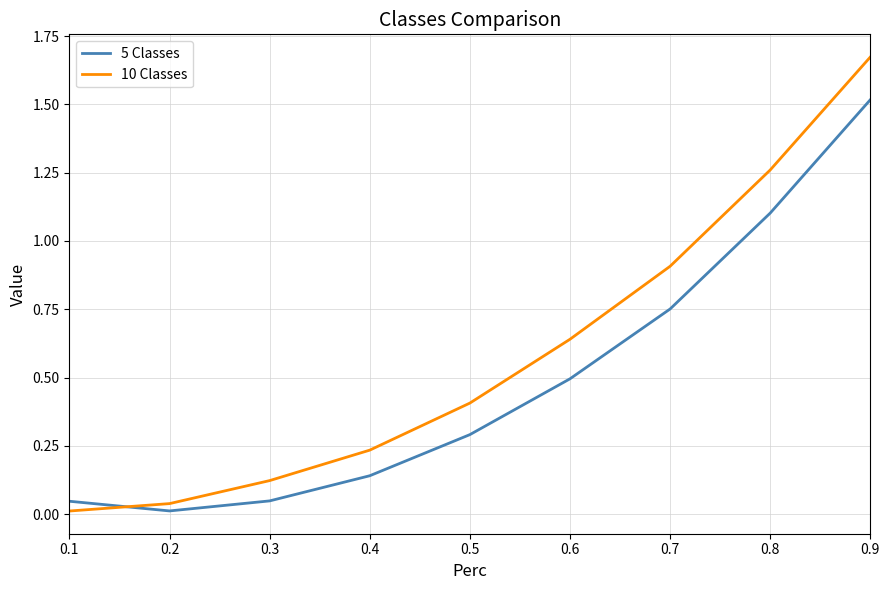

What are all the series names shown in the legend?

5 Classes, 10 Classes